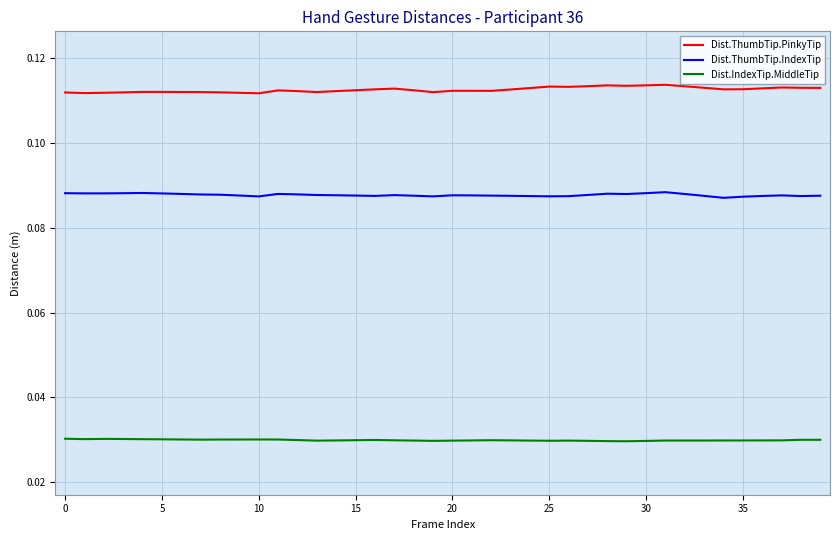

Rank the series by their average value, from highest to lowest.

Dist.ThumbTip.PinkyTip, Dist.ThumbTip.IndexTip, Dist.IndexTip.MiddleTip